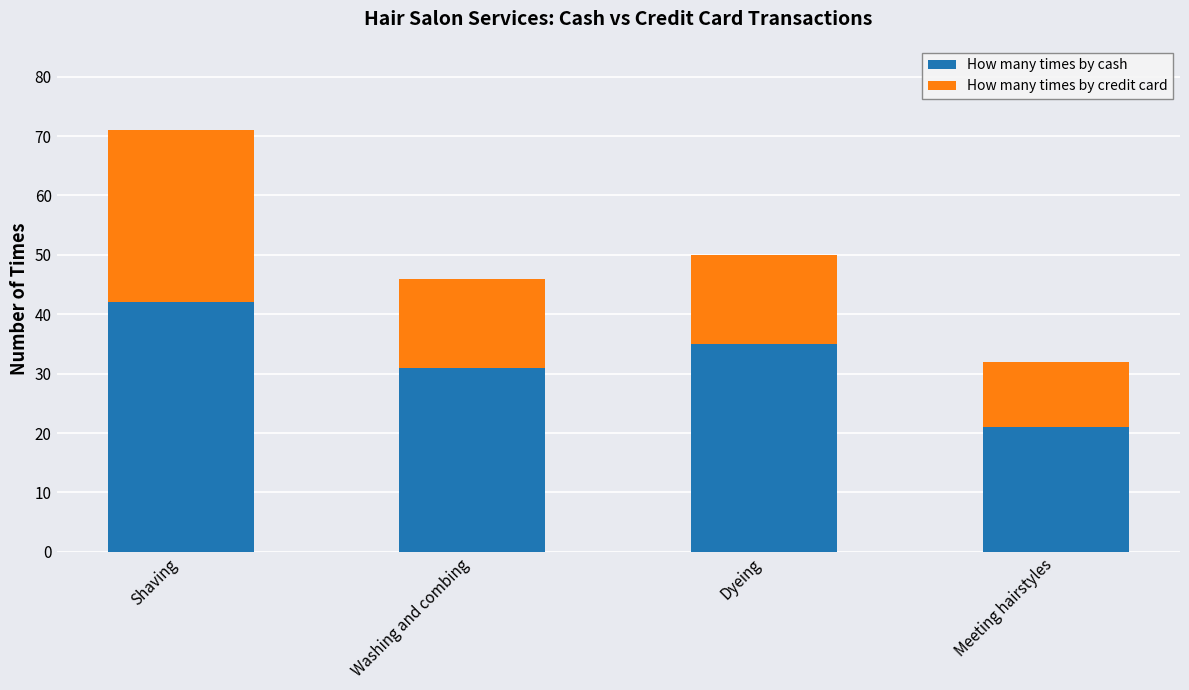

Reading left to right, list the values for the How many times by cash series.

42	31	35	21